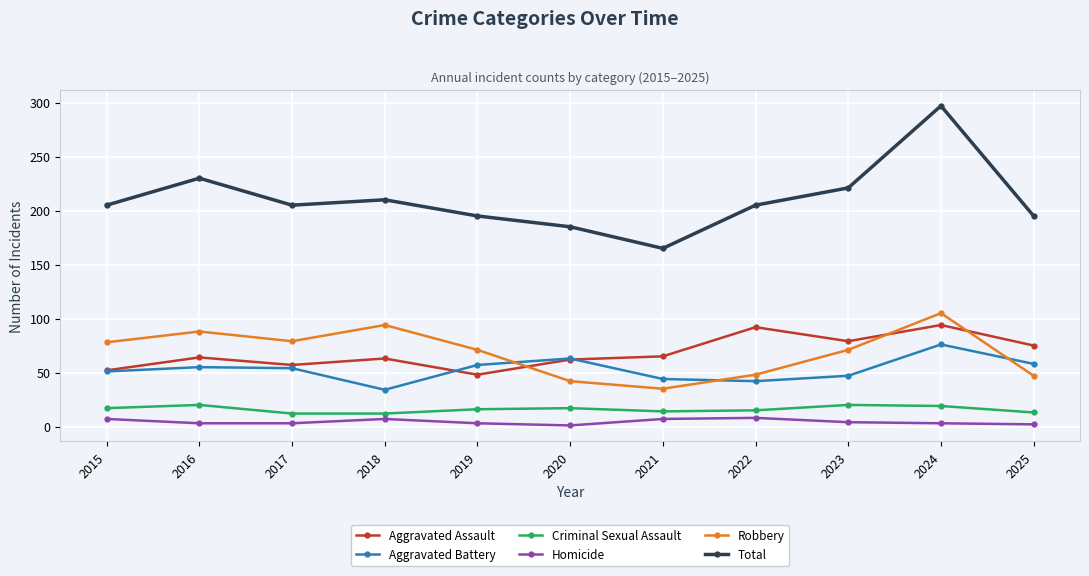

Which series has the largest range (max minus min)?

Total